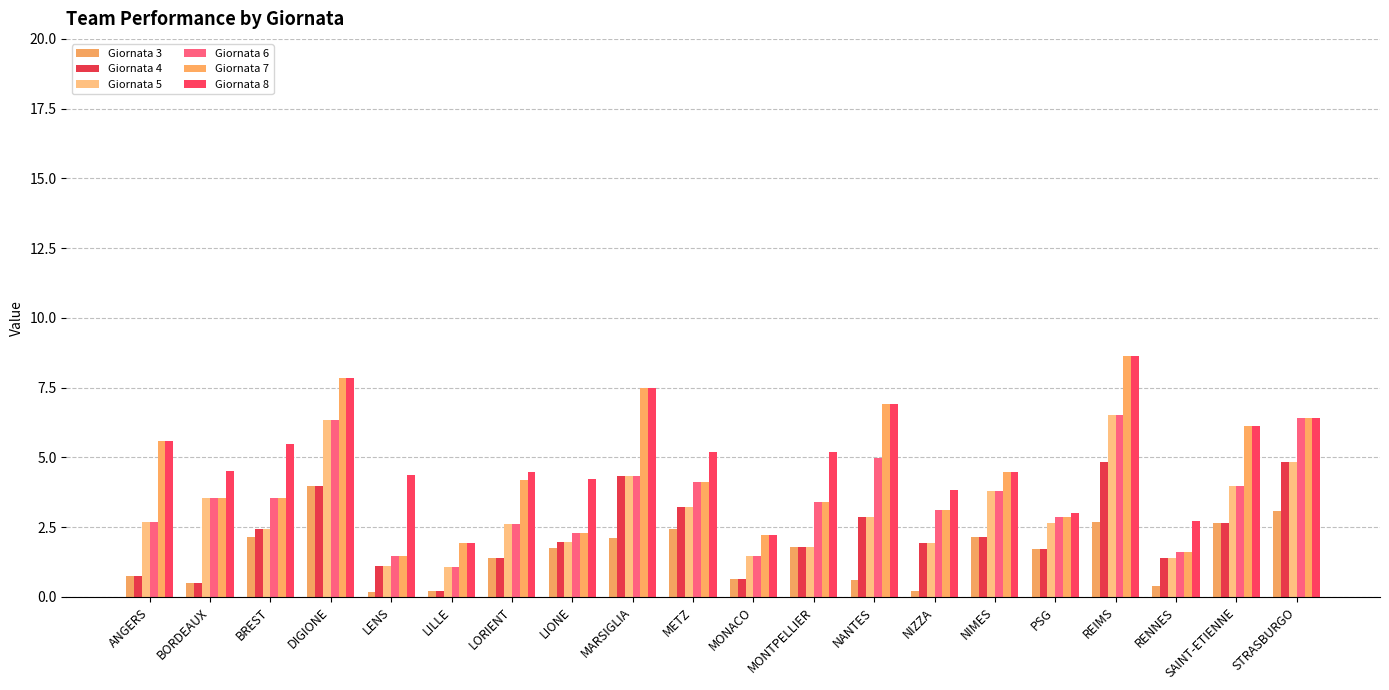

How many distinct data groups are displayed?

6